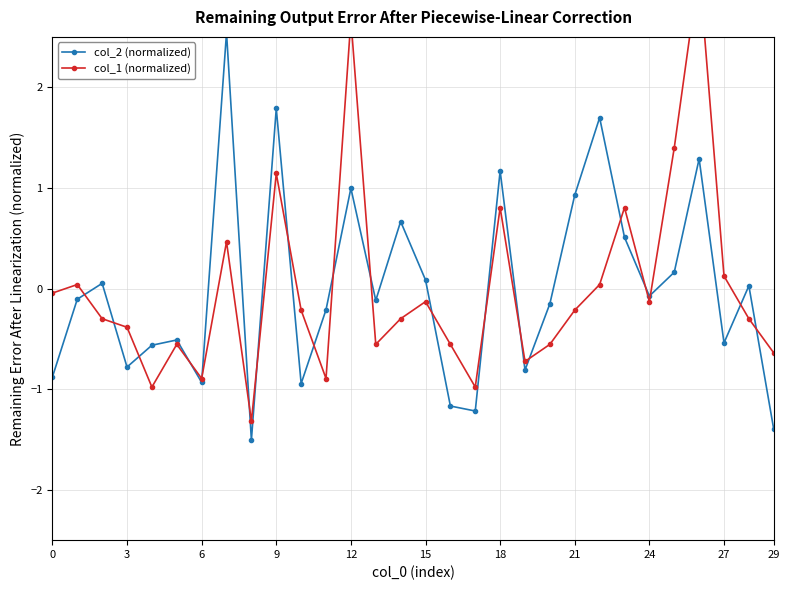

What is the minimum value for col_2 (normalized)?

-1.5